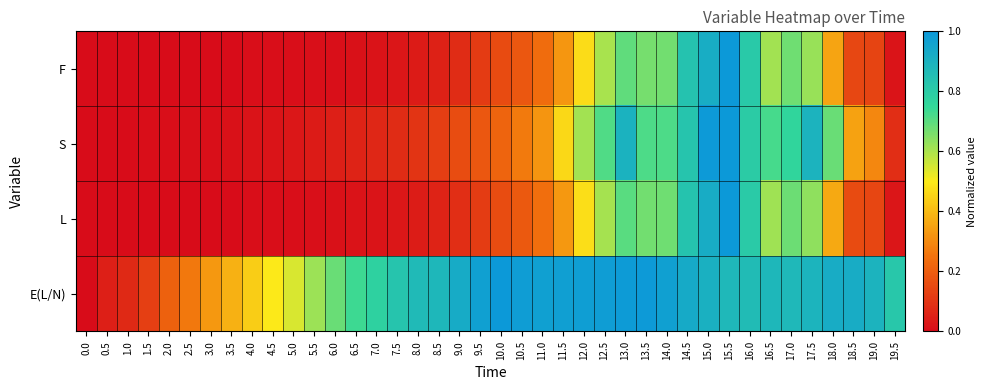

Reading left to right, list all the values displayed in this chart.

F: 0.0=0.0	0.5=0.0	1.0=0.0	1.5=0.0	2.0=0.0	2.5=0.0	3.0=0.0	3.5=0.0	4.0=0.0	4.5=0.0	5.0=0.0	5.5=0.0	6.0=0.0	6.5=0.0	7.0=0.0	7.5=0.0	8.0=0.0	8.5=0.1	9.0=0.1	9.5=0.1	10.0=0.2	10.5=0.2	11.0=0.2	11.5=0.3	12.0=0.5	12.5=0.6	13.0=0.7	13.5=0.7	14.0=0.7	14.5=0.8	15.0=0.9	15.5=1.0	16.0=0.8	16.5=0.6	17.0=0.7	17.5=0.6	18.0=0.4	18.5=0.1	19.0=0.1	19.5=0.0
S: 0.0=0.0	0.5=0.0	1.0=0.0	1.5=0.0	2.0=0.0	2.5=0.0	3.0=0.0	3.5=0.0	4.0=0.0	4.5=0.0	5.0=0.0	5.5=0.0	6.0=0.0	6.5=0.1	7.0=0.1	7.5=0.1	8.0=0.1	8.5=0.1	9.0=0.2	9.5=0.2	10.0=0.2	10.5=0.3	11.0=0.3	11.5=0.5	12.0=0.6	12.5=0.7	13.0=0.9	13.5=0.7	14.0=0.7	14.5=0.8	15.0=1.0	15.5=1.0	16.0=0.8	16.5=0.7	17.0=0.8	17.5=0.9	18.0=0.7	18.5=0.4	19.0=0.3	19.5=0.1
L: 0.0=0.0	0.5=0.0	1.0=0.0	1.5=0.0	2.0=0.0	2.5=0.0	3.0=0.0	3.5=0.0	4.0=0.0	4.5=0.0	5.0=0.0	5.5=0.0	6.0=0.0	6.5=0.0	7.0=0.0	7.5=0.0	8.0=0.0	8.5=0.1	9.0=0.1	9.5=0.1	10.0=0.2	10.5=0.2	11.0=0.2	11.5=0.3	12.0=0.5	12.5=0.6	13.0=0.7	13.5=0.7	14.0=0.7	14.5=0.8	15.0=0.9	15.5=1.0	16.0=0.8	16.5=0.6	17.0=0.7	17.5=0.6	18.0=0.4	18.5=0.2	19.0=0.1	19.5=0.0
E(L/N): 0.0=0.0	0.5=0.0	1.0=0.1	1.5=0.1	2.0=0.2	2.5=0.3	3.0=0.3	3.5=0.4	4.0=0.4	4.5=0.5	5.0=0.5	5.5=0.6	6.0=0.7	6.5=0.7	7.0=0.8	7.5=0.8	8.0=0.9	8.5=0.9	9.0=0.9	9.5=1.0	10.0=1.0	10.5=1.0	11.0=1.0	11.5=1.0	12.0=1.0	12.5=1.0	13.0=1.0	13.5=1.0	14.0=1.0	14.5=0.9	15.0=0.9	15.5=0.9	16.0=0.9	16.5=0.9	17.0=0.9	17.5=0.9	18.0=0.9	18.5=0.9	19.0=0.9	19.5=0.8